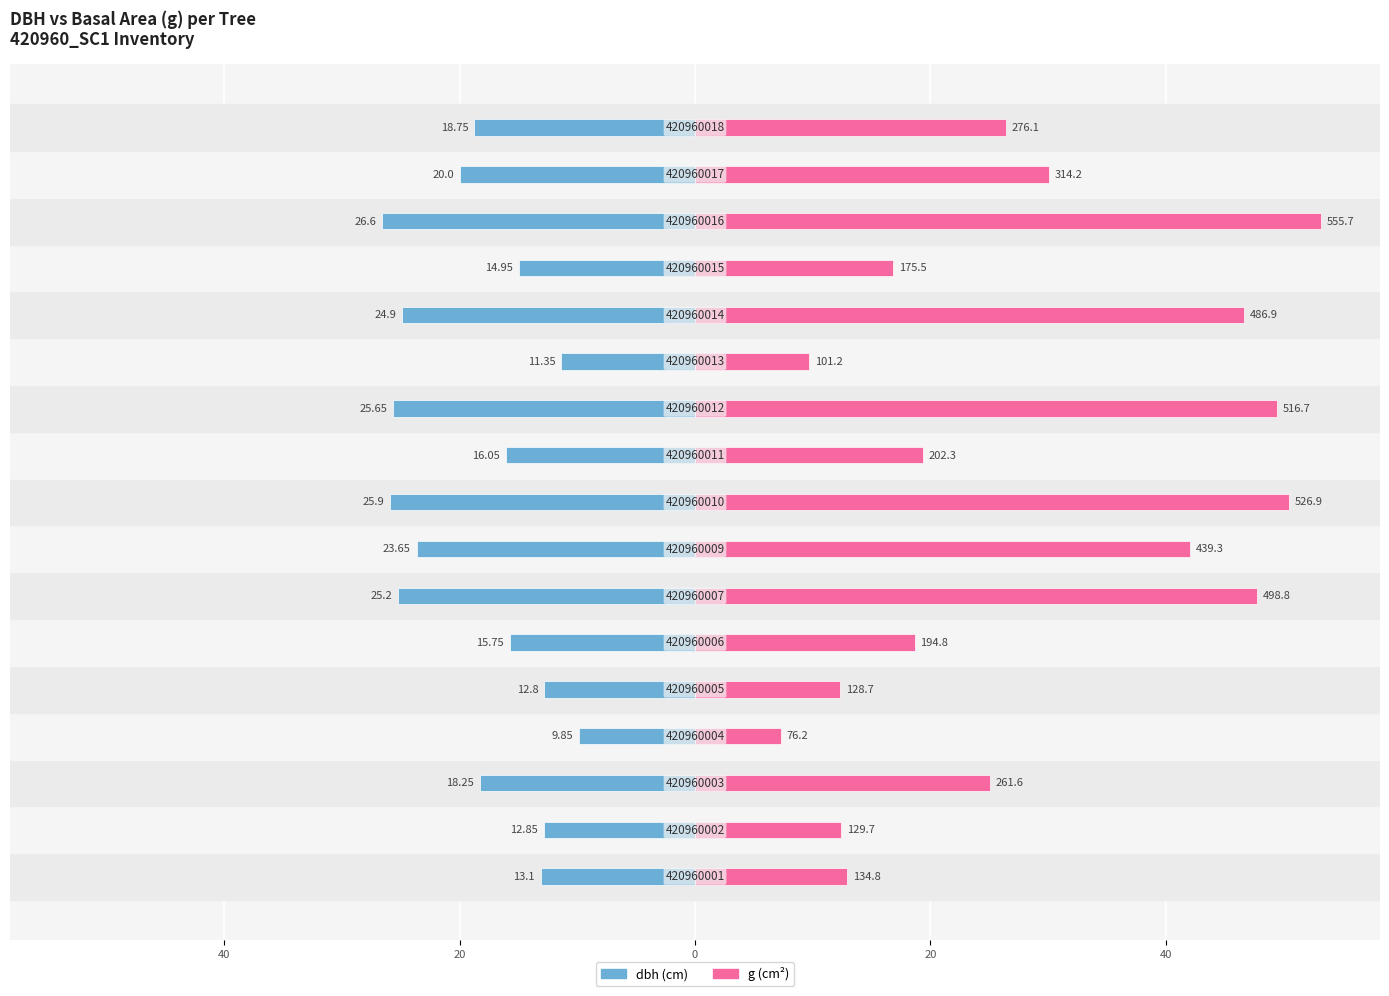

What is the average value of the dbh series?

-18.6